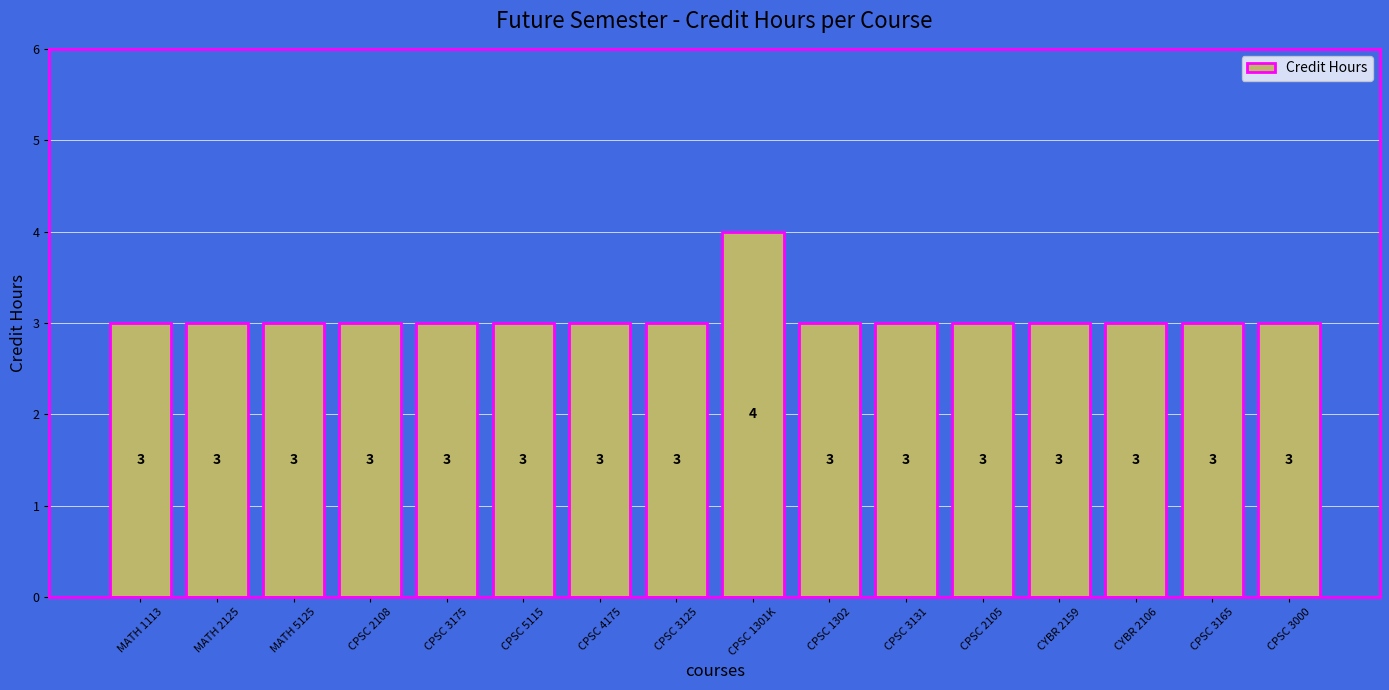

Reading right to left, transcribe all the data shown in this chart.

CPSC 3000=3	CPSC 3165=3	CYBR 2106=3	CYBR 2159=3	CPSC 2105=3	CPSC 3131=3	CPSC 1302=3	CPSC 1301K=4	CPSC 3125=3	CPSC 4175=3	CPSC 5115=3	CPSC 3175=3	CPSC 2108=3	MATH 5125=3	MATH 2125=3	MATH 1113=3